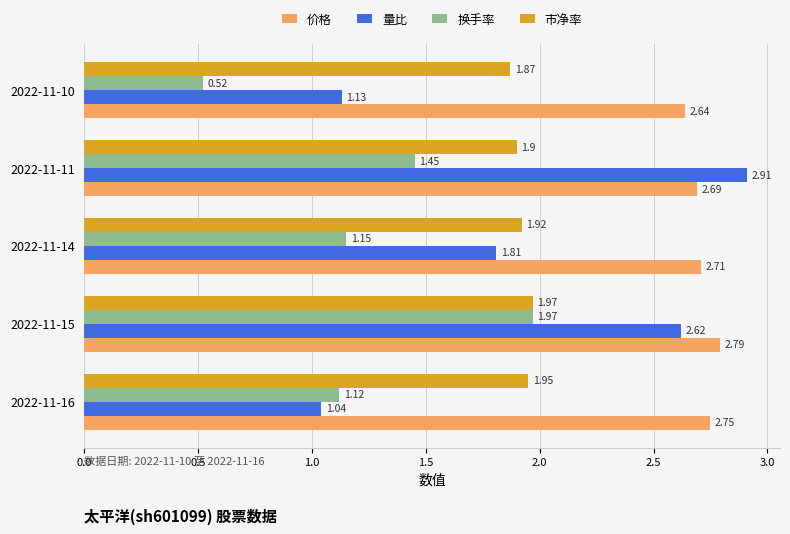

Which series has the largest total across all categories?

价格